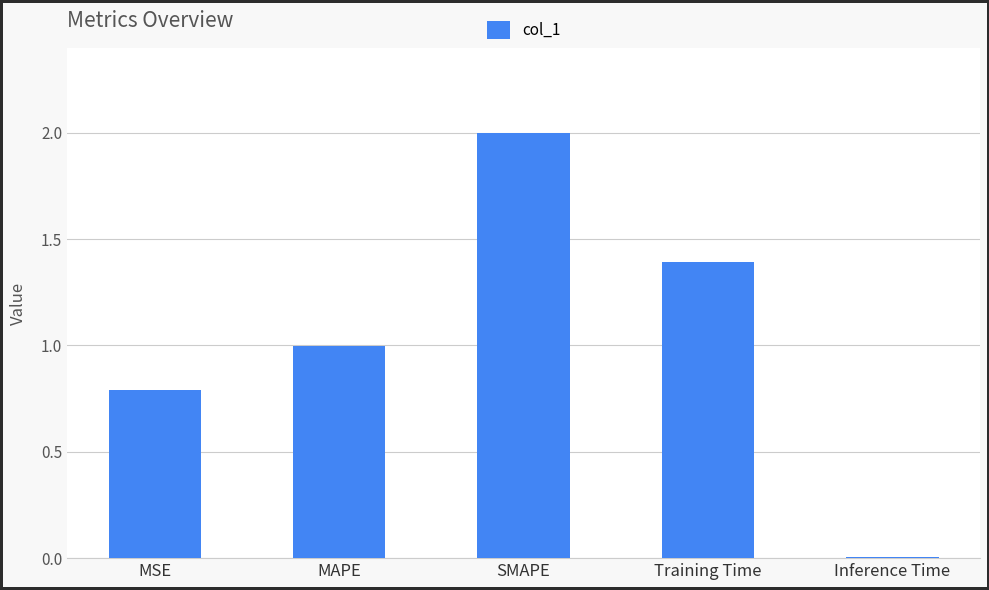

What value does the data have at MSE?

0.8